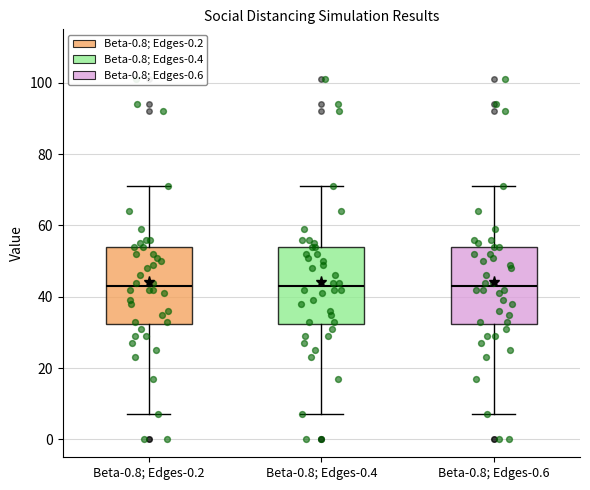

Where is the upper edge of the box for Beta-0.8; Edges-0.4 on the y-axis? The values are not printed on the chart, so give them approximately, as read against the axis.

54